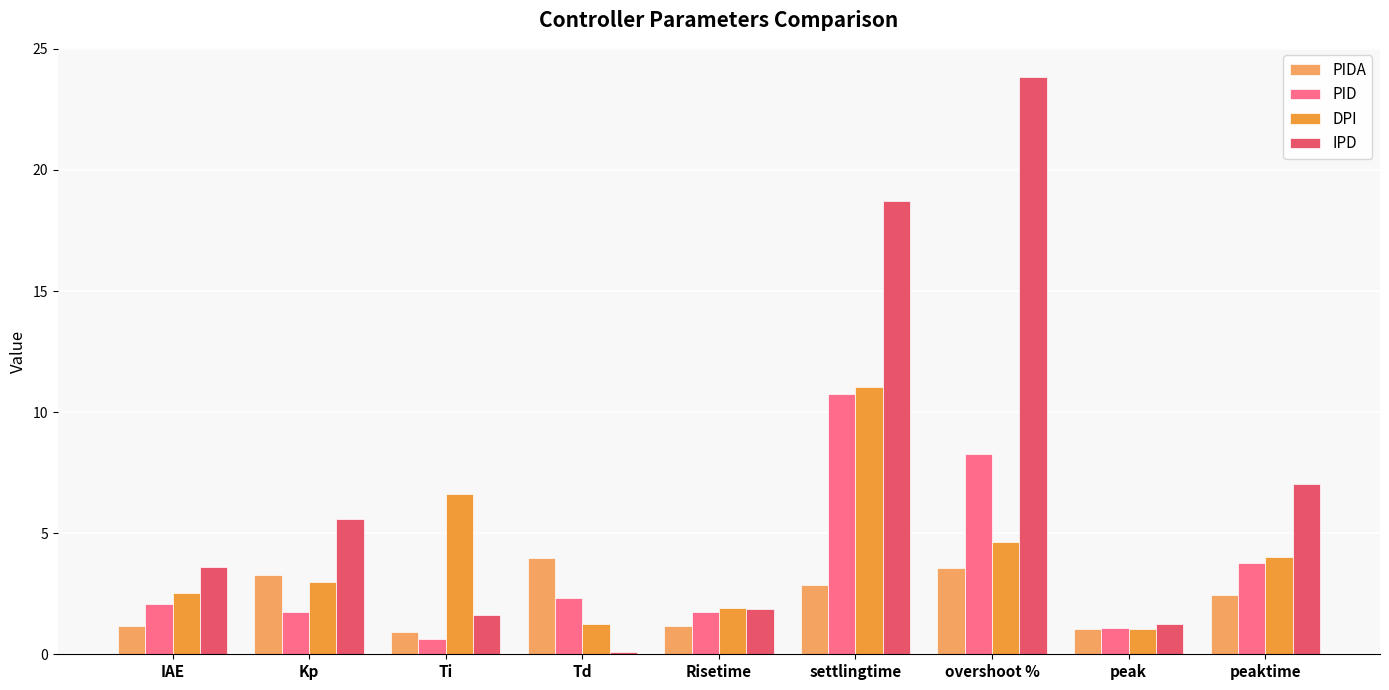

Between settlingtime and overshoot %, which series saw the biggest shift?

DPI